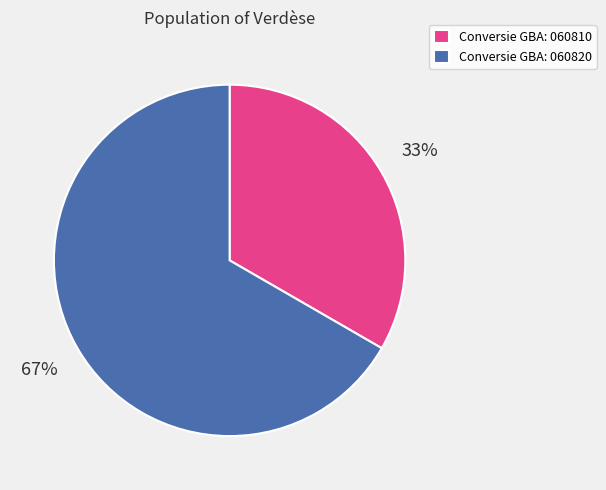

Rank the categories by value from highest to lowest.

Conversie GBA: 060820, Conversie GBA: 060810